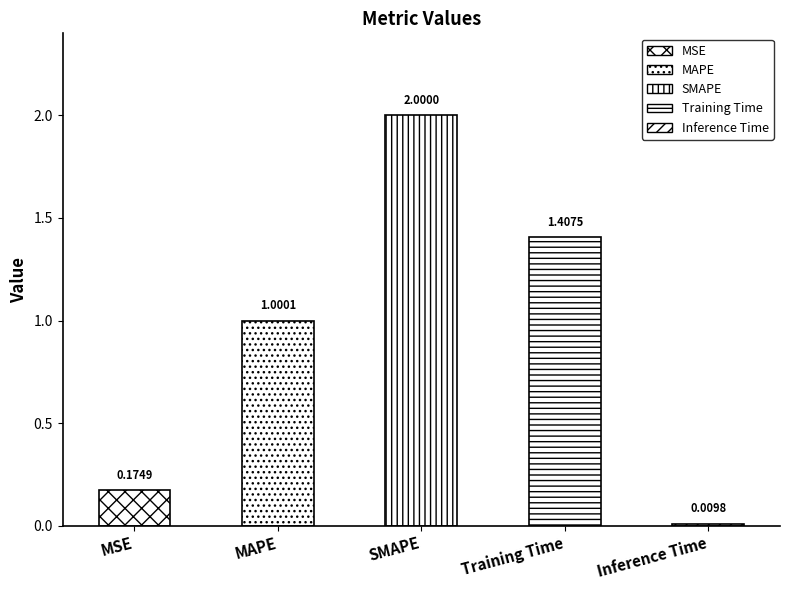

Read the value at MSE.

0.2